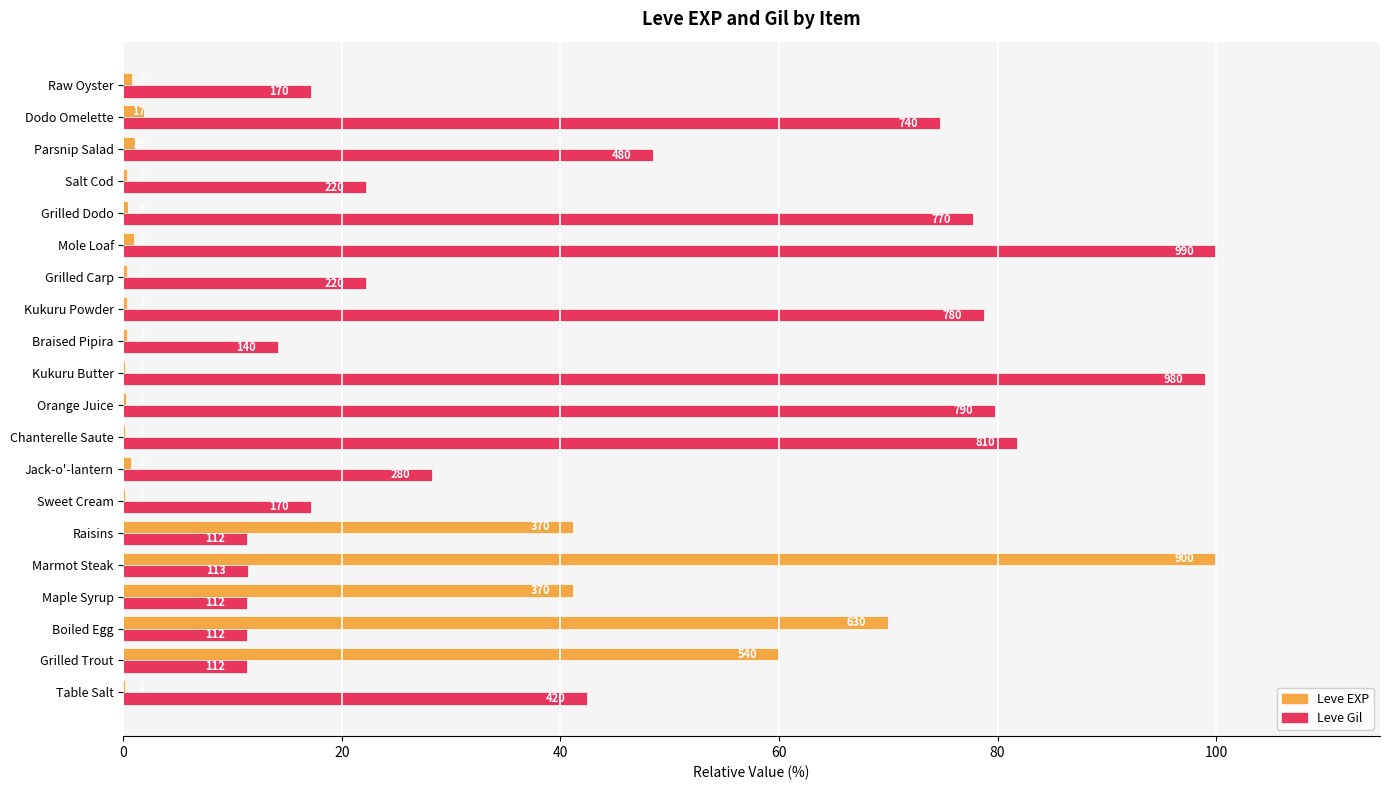

What is the greatest value displayed?

100.0